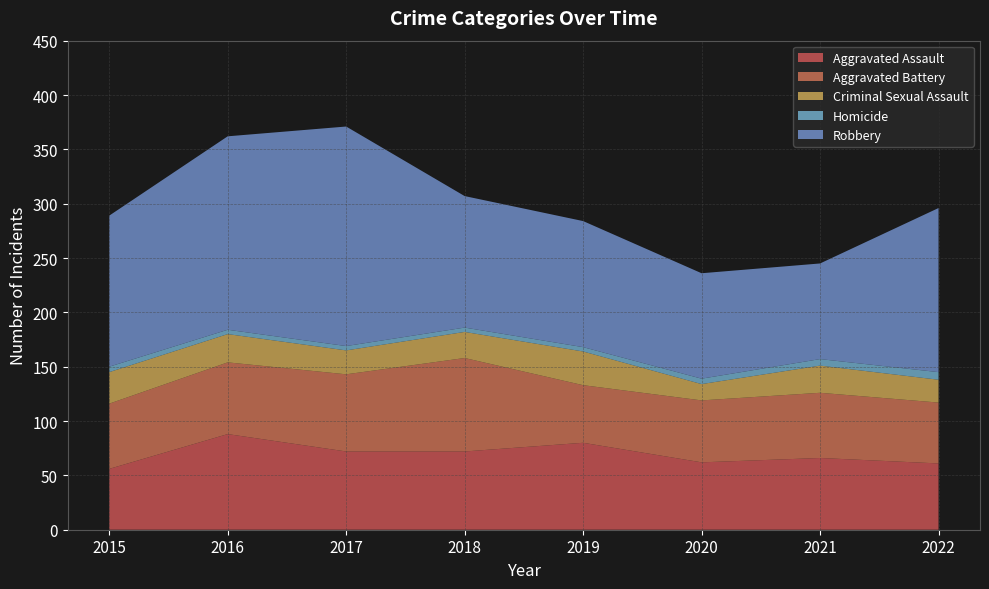

Reading right to left, what are all the values shown in this chart?

Aggravated Assault: 61	66	62	80	72	72	88	56
Aggravated Battery: 56	60	57	53	86	71	66	60
Criminal Sexual Assault: 21	25	15	31	24	22	26	29
Homicide: 7	6	5	4	4	4	4	5
Robbery: 151	88	97	116	121	202	178	139